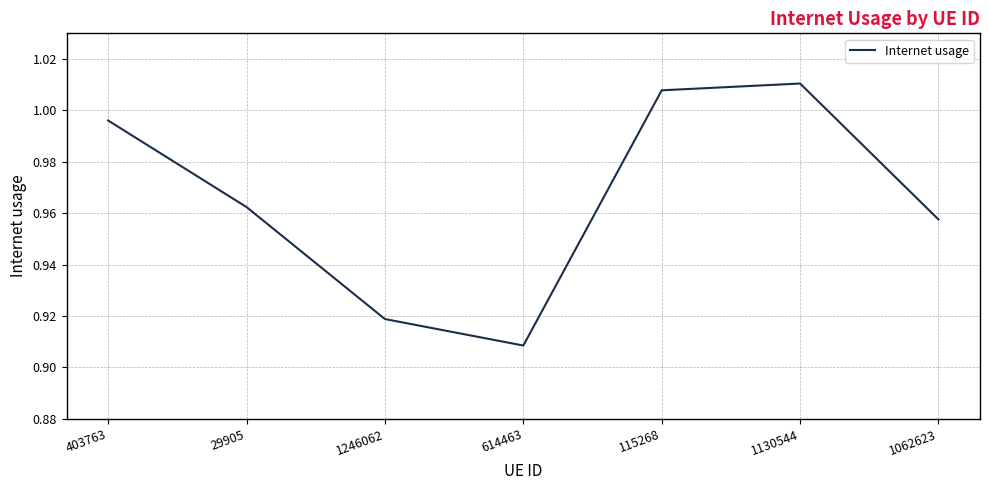

List the labels in order of value, smallest first.

614463, 1246062, 1062623, 29905, 403763, 115268, 1130544